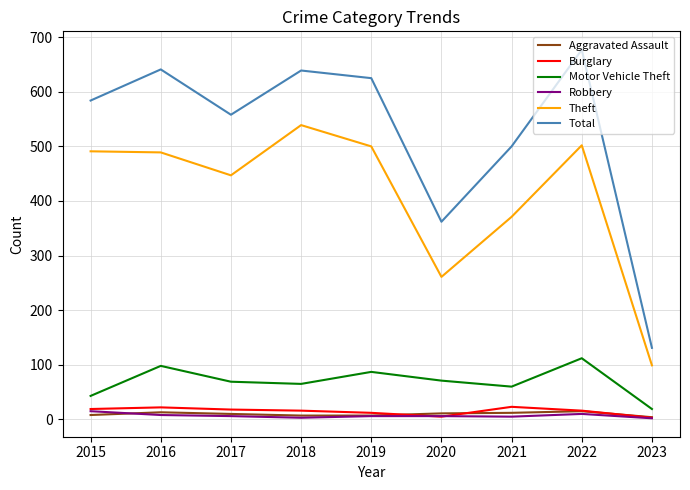

The value of Total at 2018 is 1052. True or false?

False